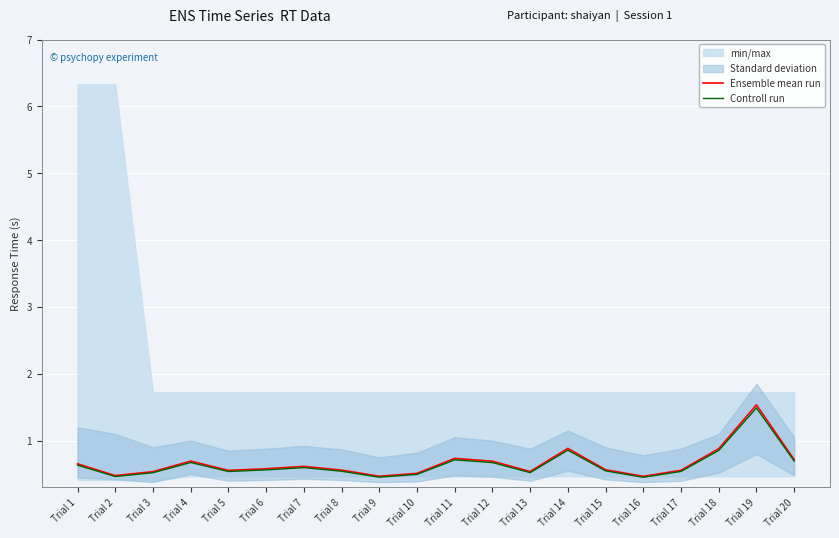

Is the value of Ensemble mean run at Trial 16 greater than the value of Controll run at Trial 10?

No